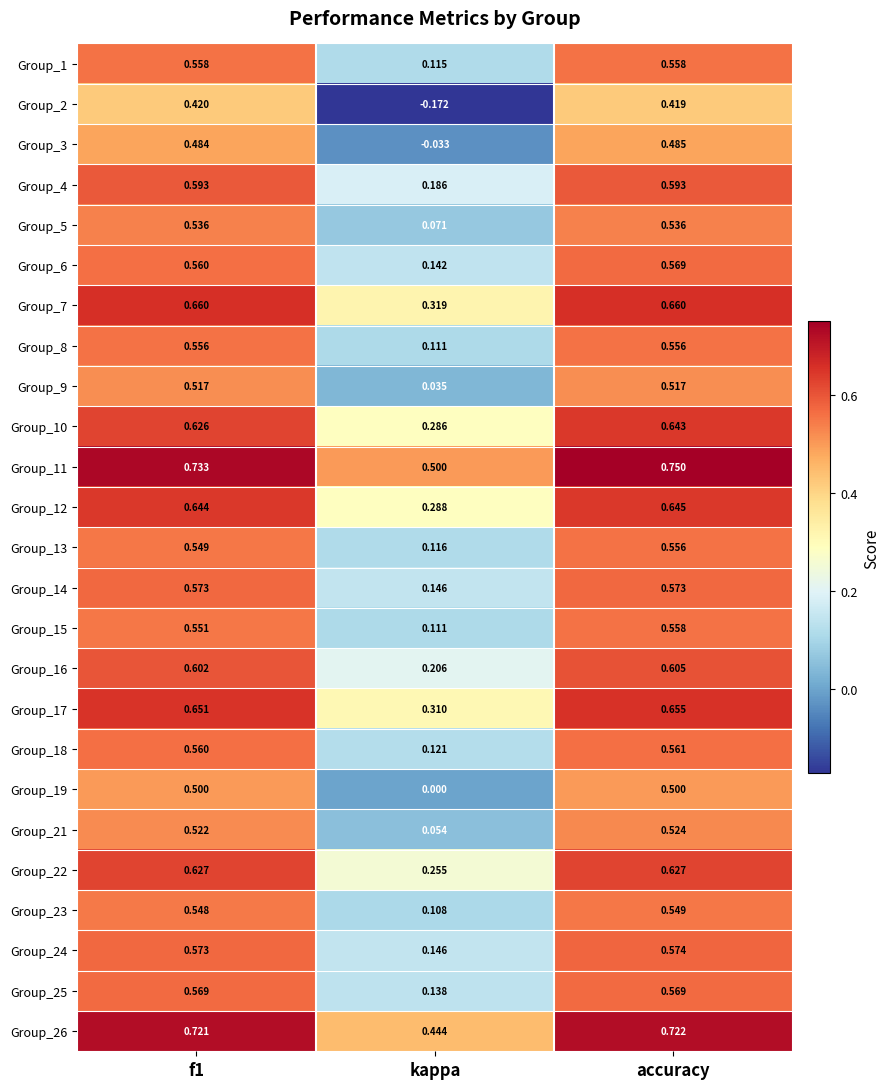

Where is Group_9 nearest to the value 0?

kappa